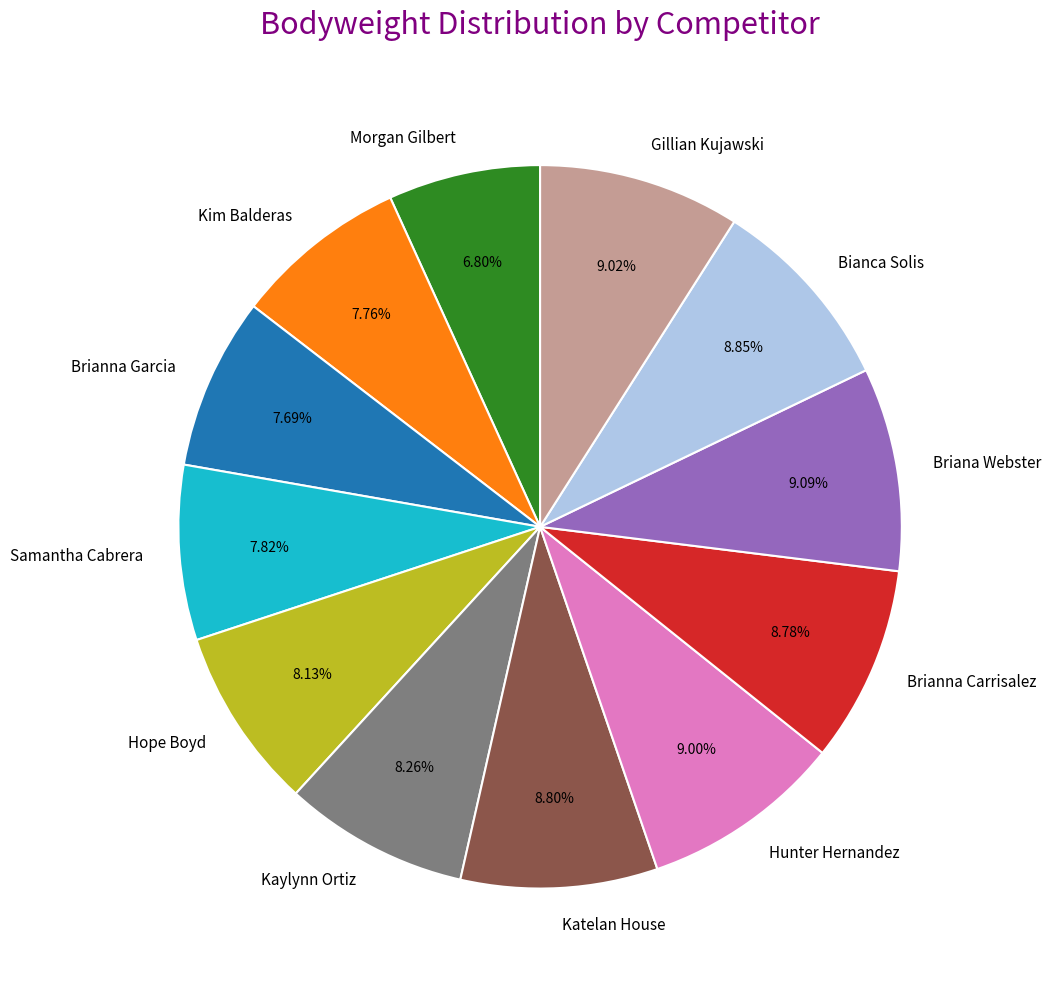

To the nearest percent, what is the average slice percentage?

8%